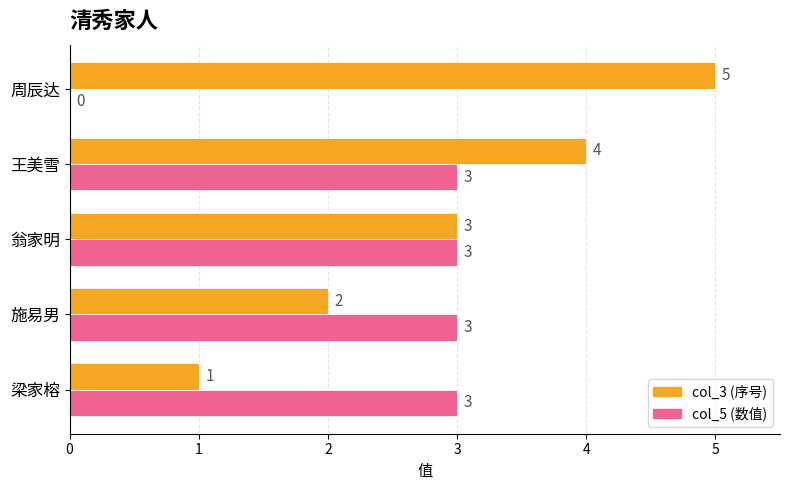

What is the total value across all series at 梁家榕?

4